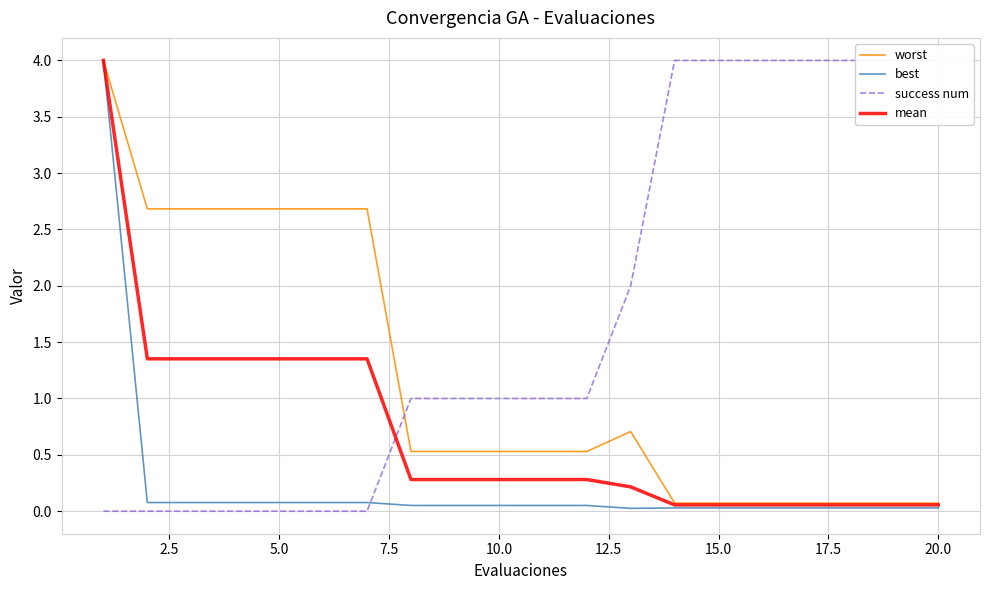

Does the chart have visible grid lines?

Yes